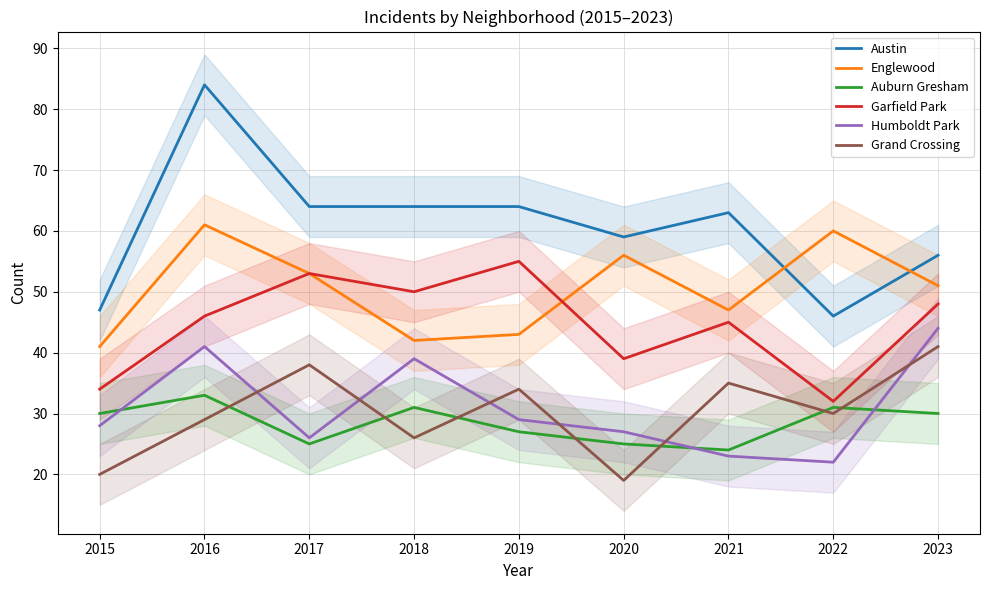

The value of Austin at 2022 is 46. True or false?

True